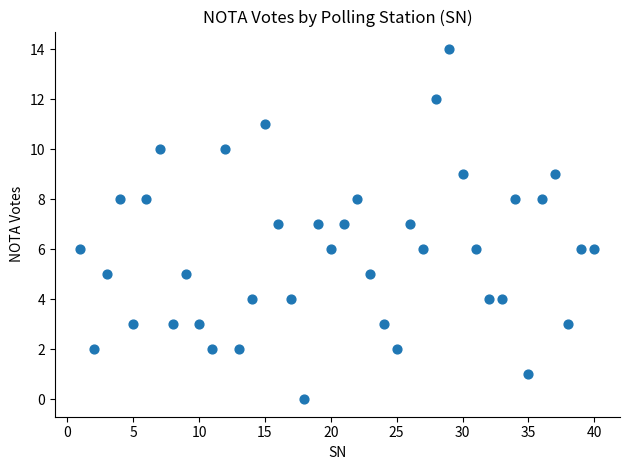

What is the range of X values (max minus min)?

39